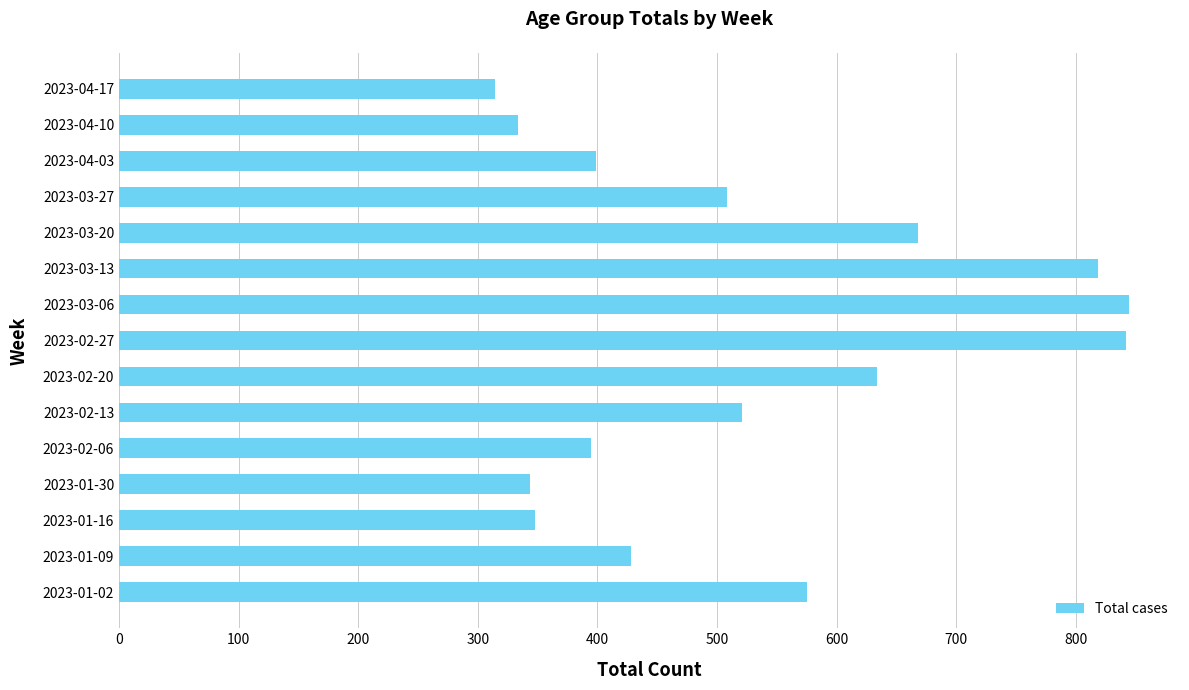

Is it true that the value at 2023-04-17 is 314?

True